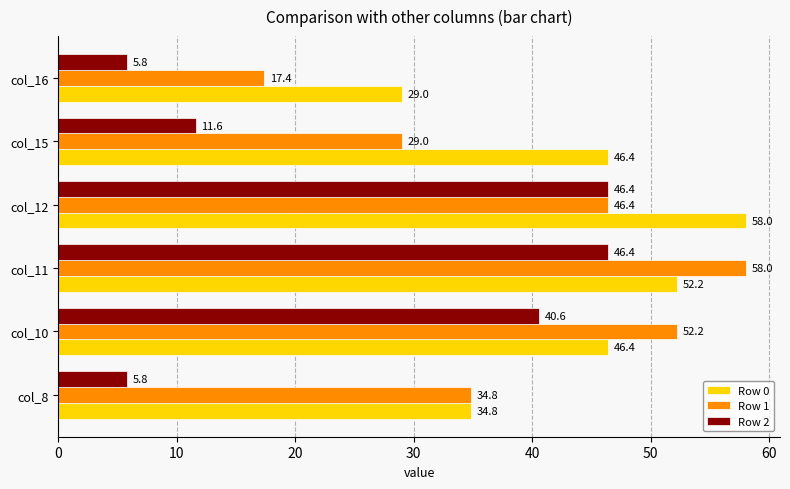

What is the sum of all Row 2 values?

156.6